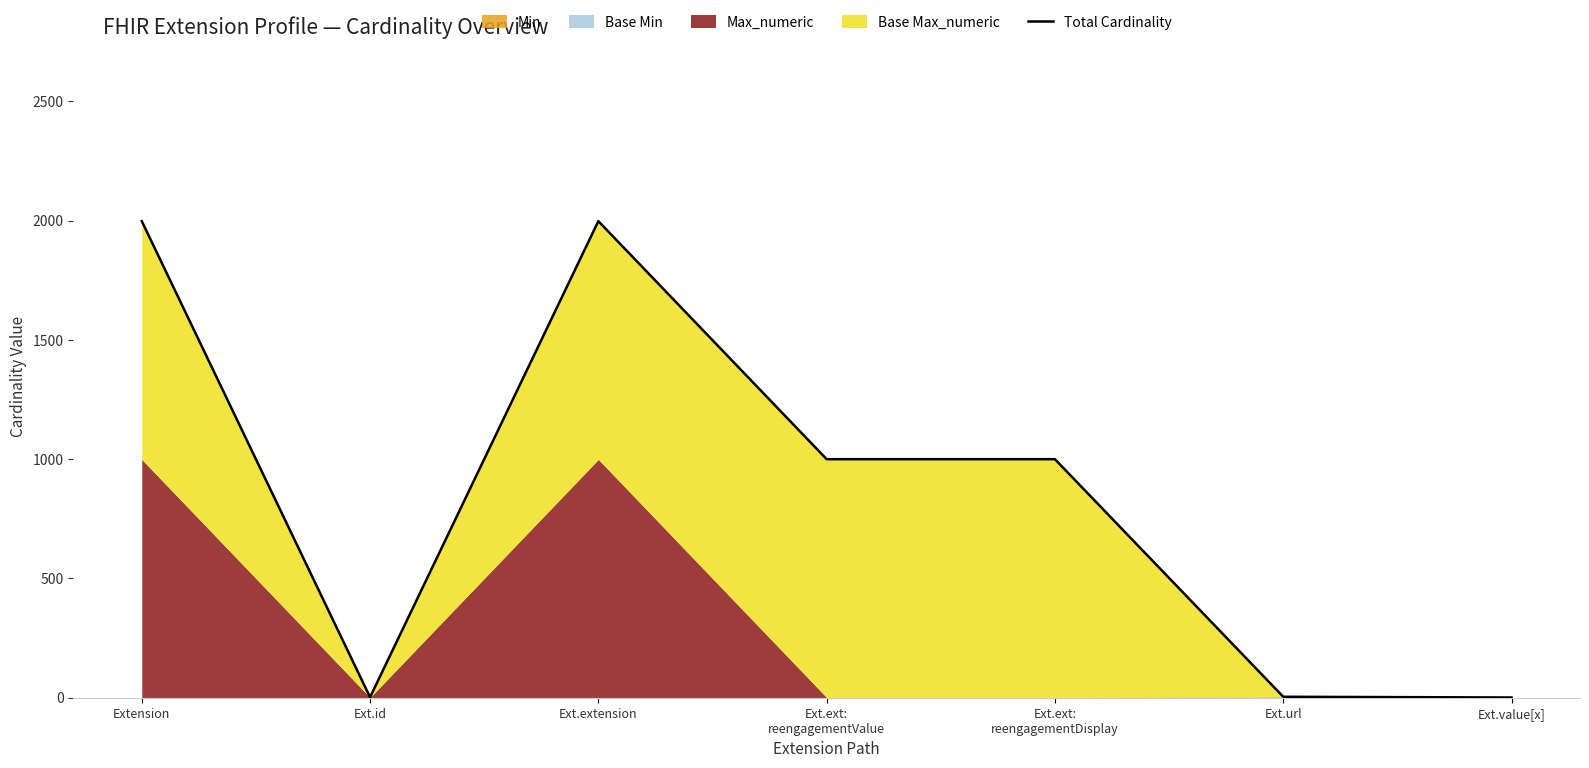

What is the sum of the values at Ext.url and Ext.ext:
reengagementValue?

1004